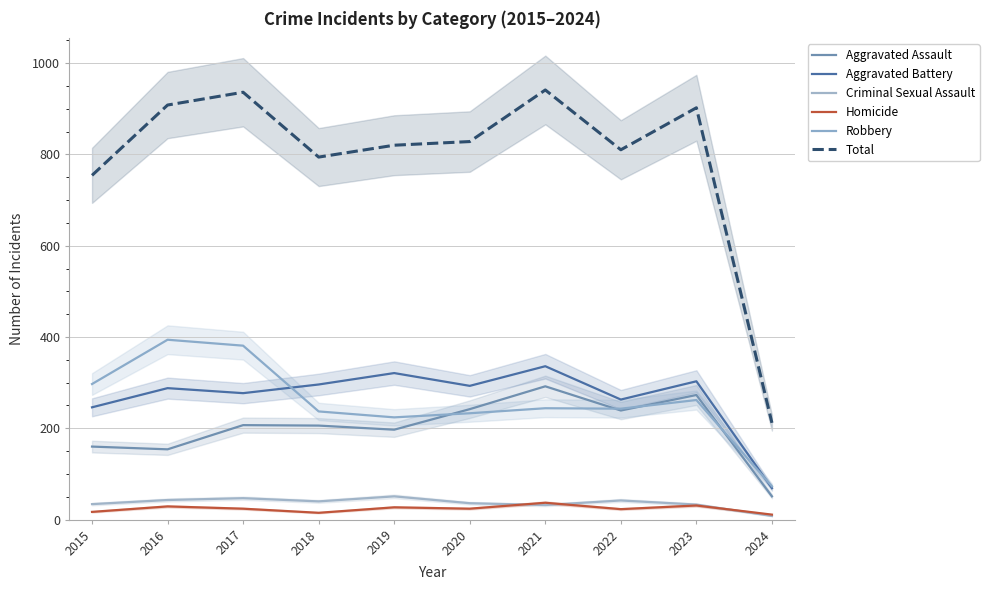

True or false: Aggravated Battery and Aggravated Assault cross at least once.

False